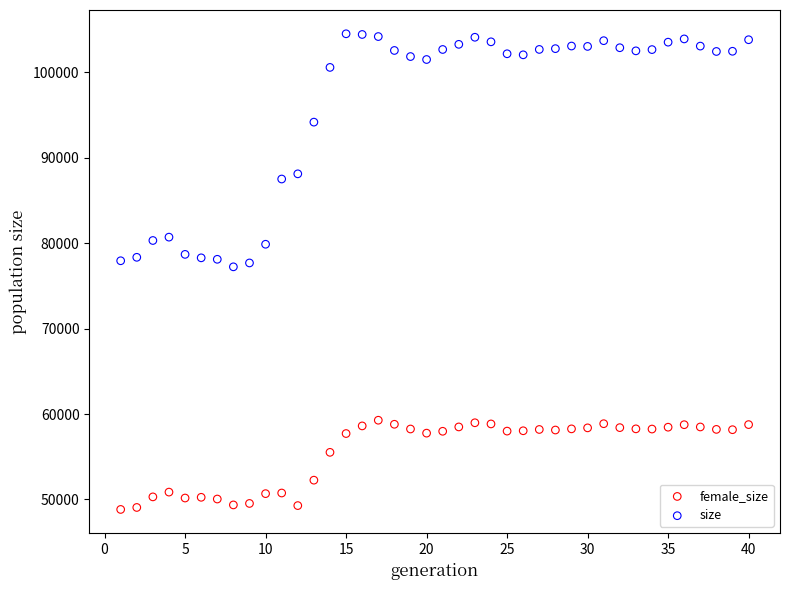

Which series contains the lowest Y value?

female_size